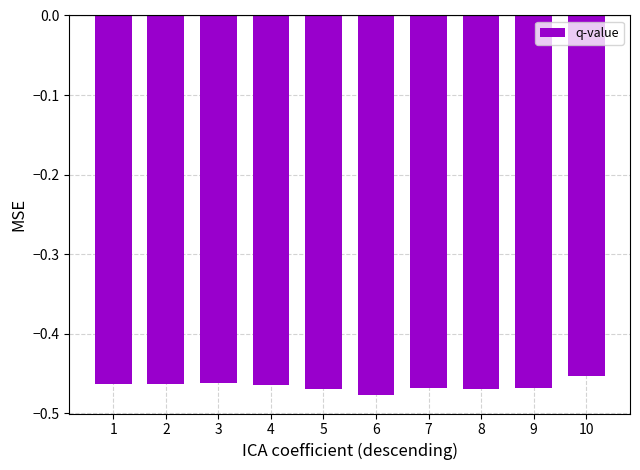

True or false: the data shows -0.3 at 7.

False